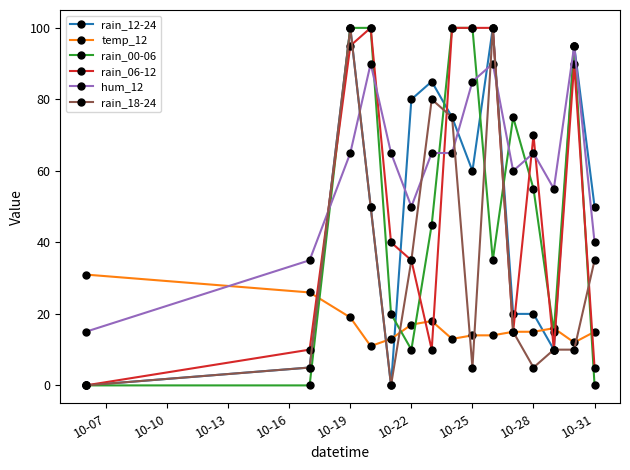

True or false: rain_12-24 has more than 0 interior local peaks.

True